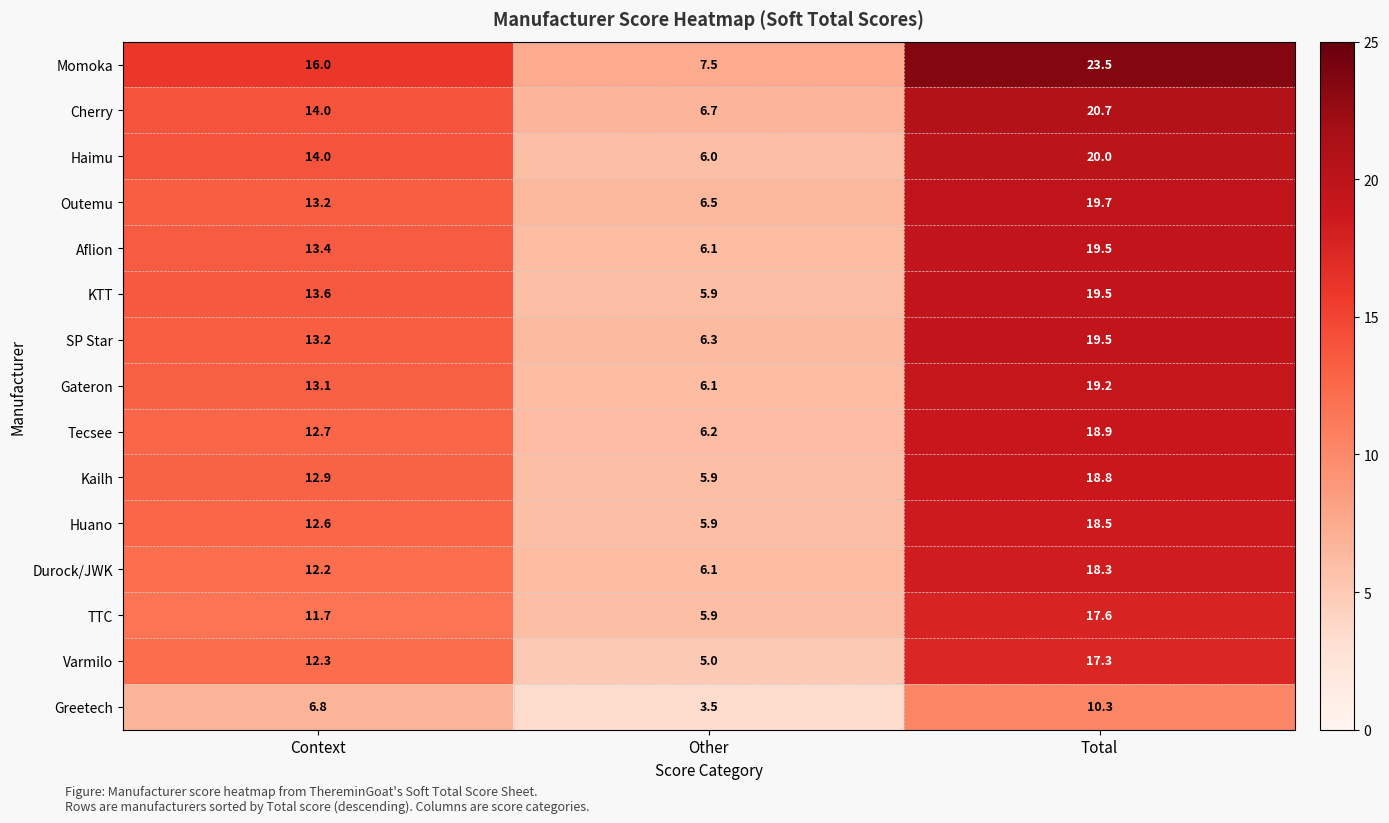

How many categories are shown in the chart?

3